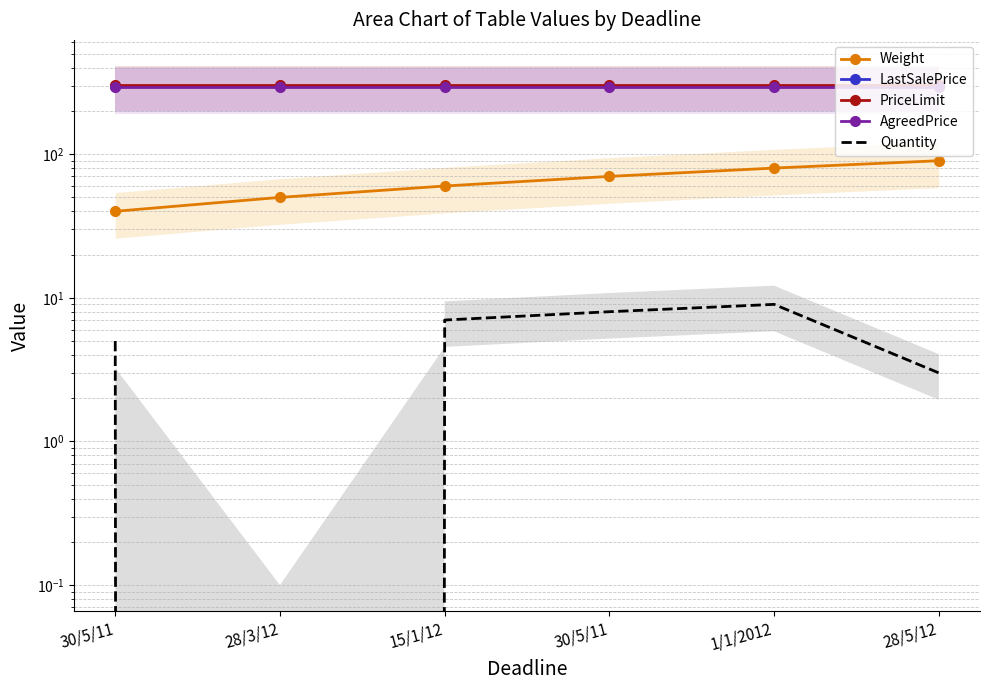

What value does the LastSalePrice series have at 30/5/11?

300